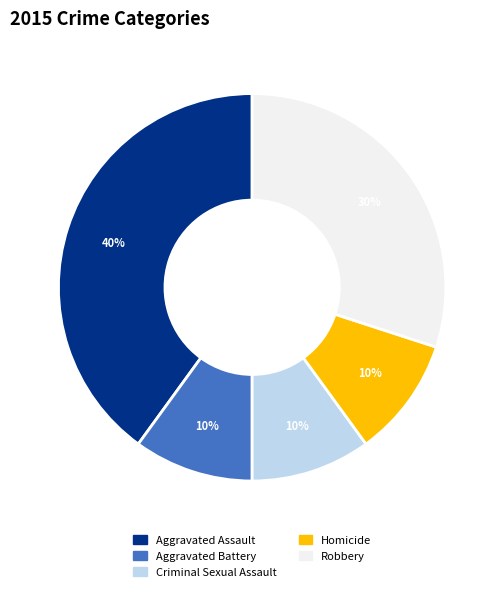

How many slices are in this pie chart?

5